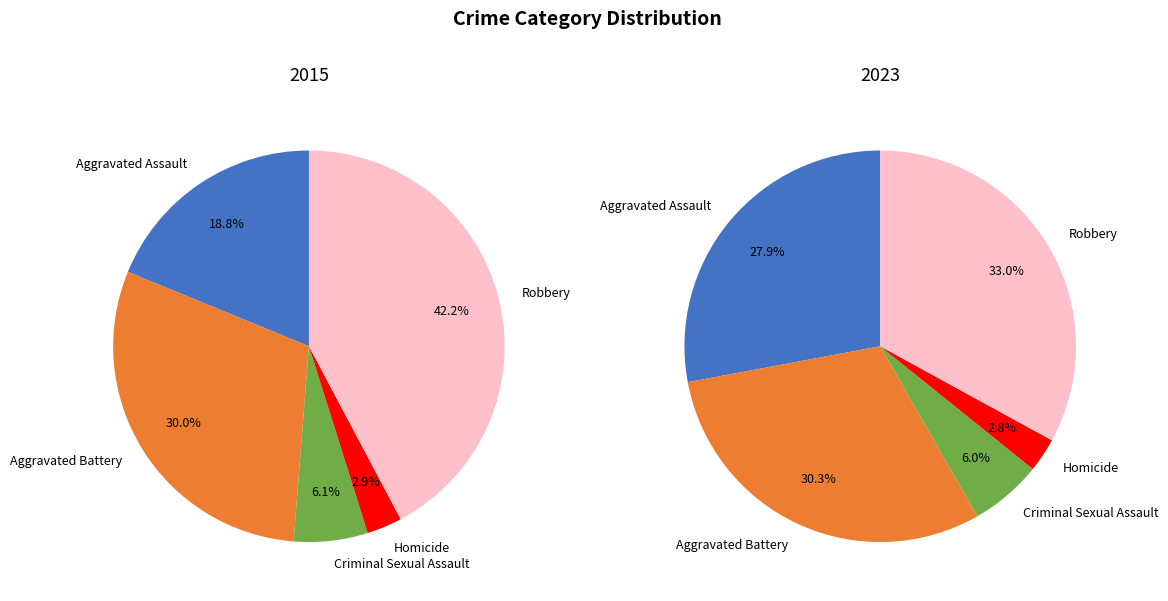

To the nearest percent, what is the difference between the Homicide and Aggravated Battery slice percentages?

27%